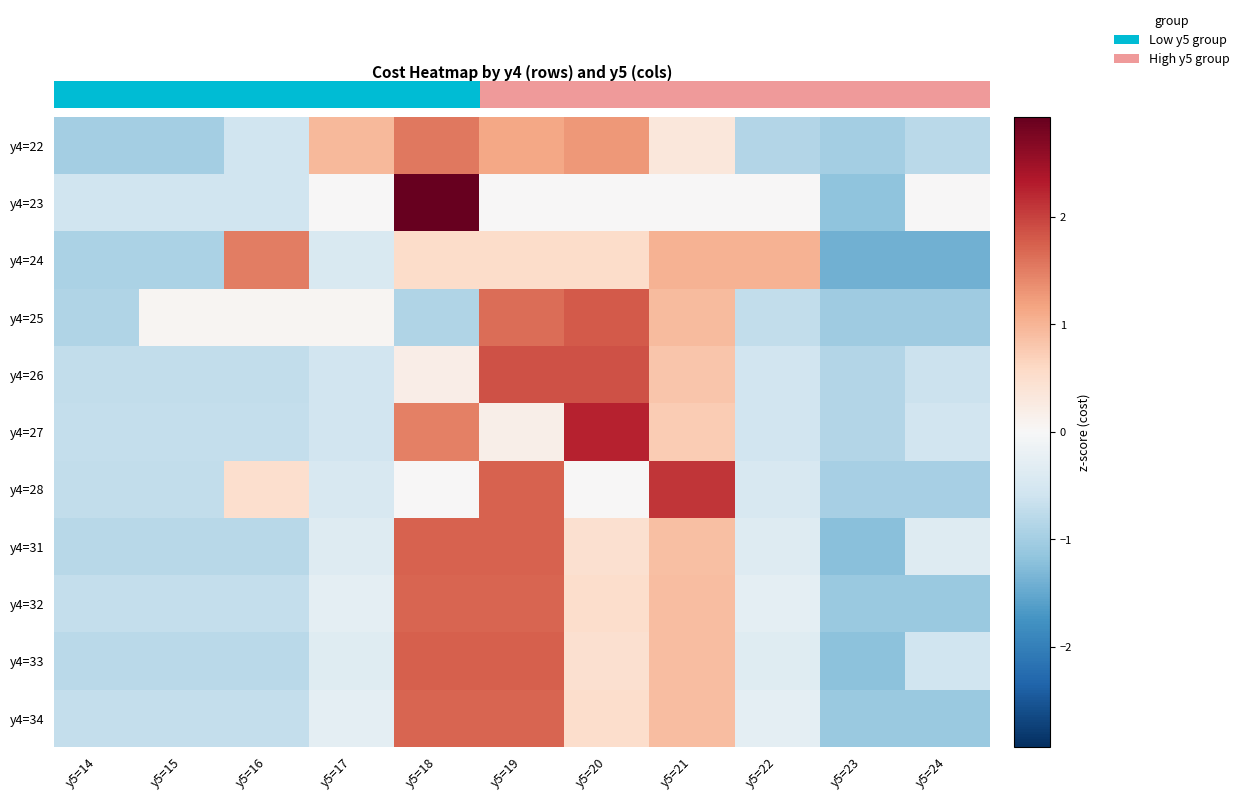

Which series has the largest range (max minus min)?

y4=23